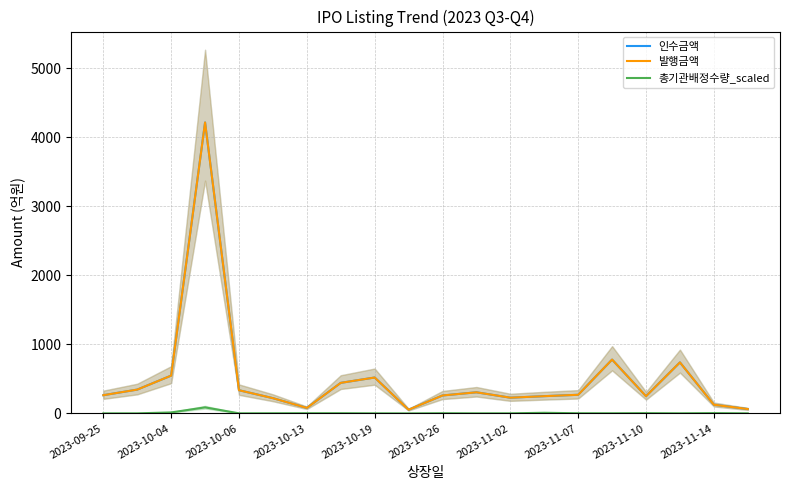

What are all the series names shown in the legend?

인수금액, 발행금액, 총기관배정수량_scaled